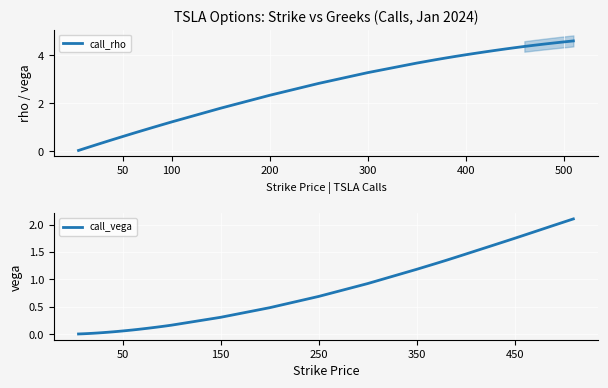

What is the average value of the call_rho series?

2.3